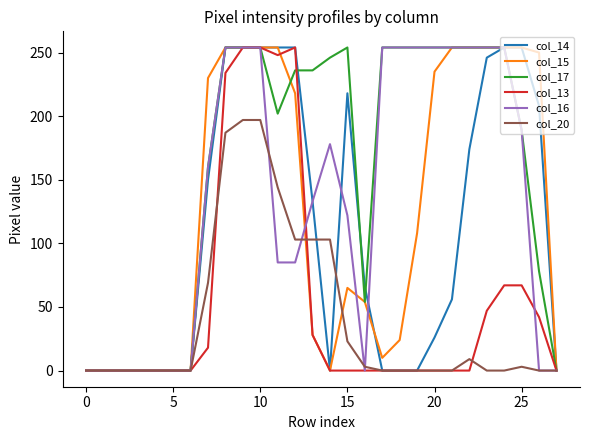

What is the greatest value displayed?

254